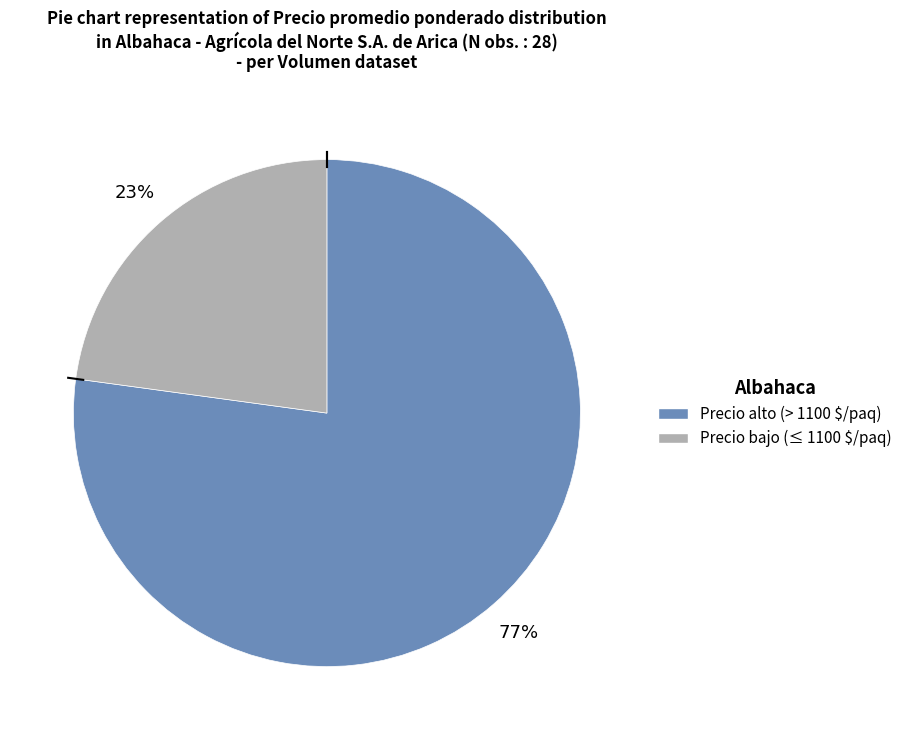

To the nearest percent, what is the difference between the largest and smallest slice percentages?

54%